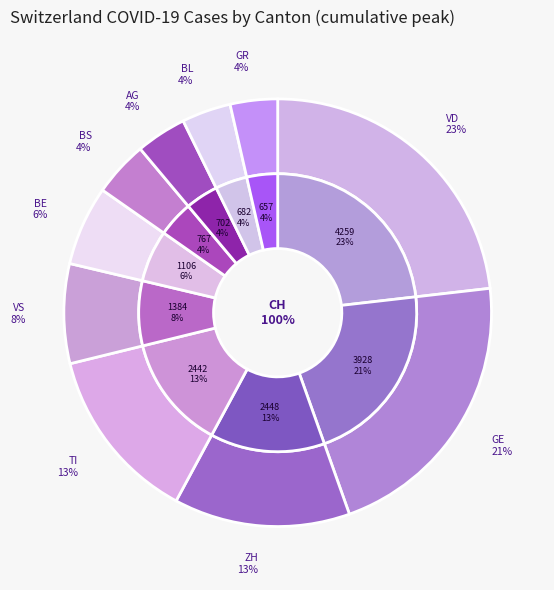

Is VD the majority of the pie?

No